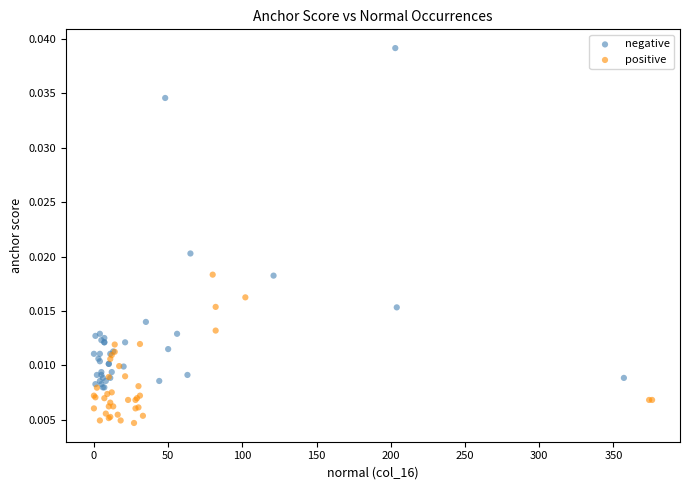

Which series reaches the minimum Y coordinate?

positive